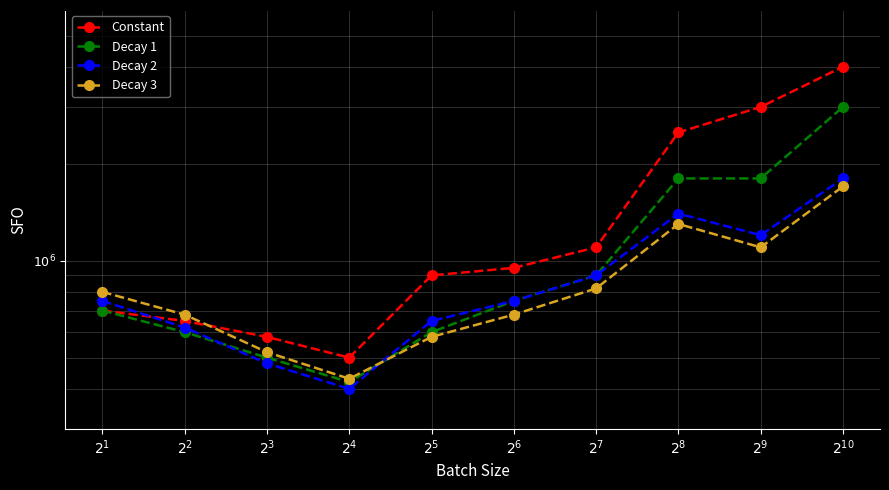

Read the Decay 3 value at $2^{3}$.

520000